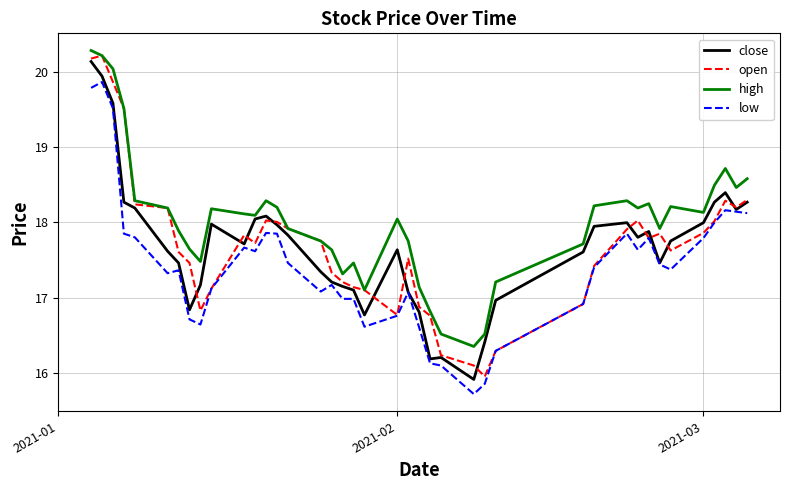

What is the maximum value for open?

20.2